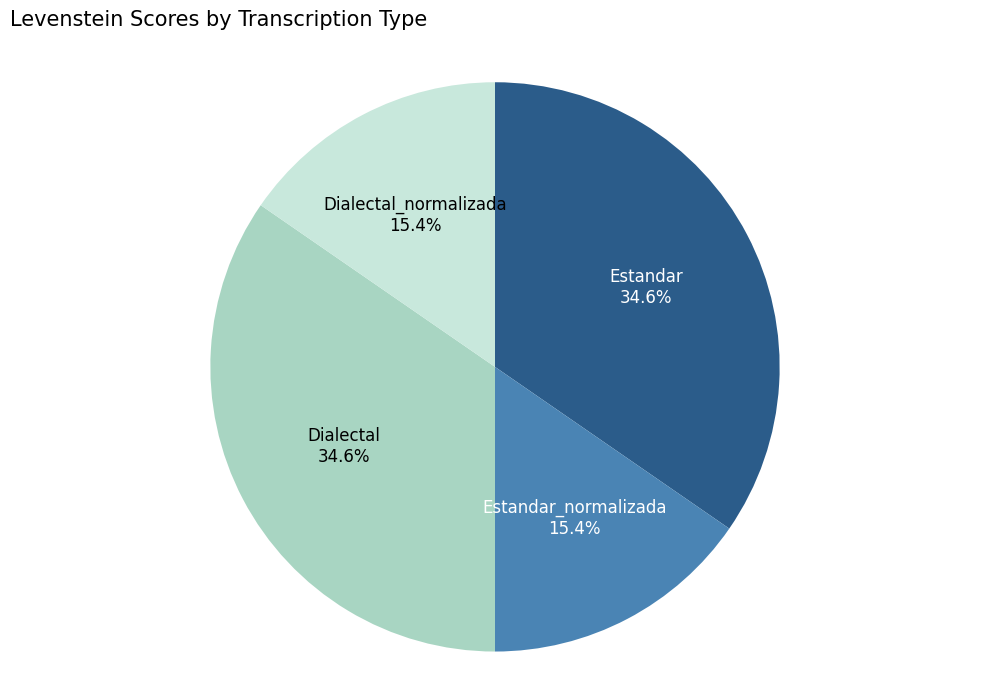

To the nearest percent, what is the difference between the largest and smallest slice percentages?

19%